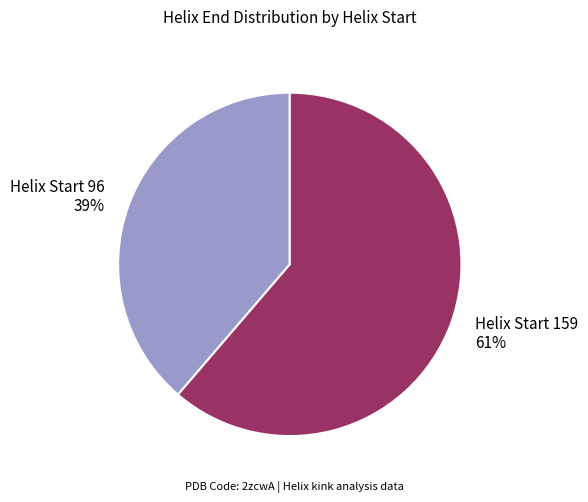

What percentage is the Helix Start 159 61% slice, to the nearest percent?

61%